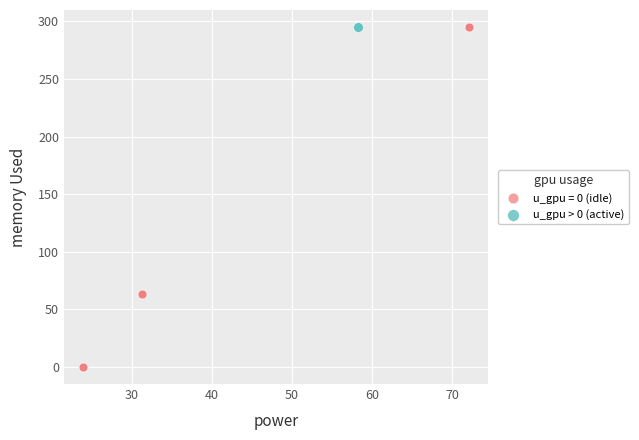

Which series contains the lowest Y value?

u_gpu = 0 (idle)